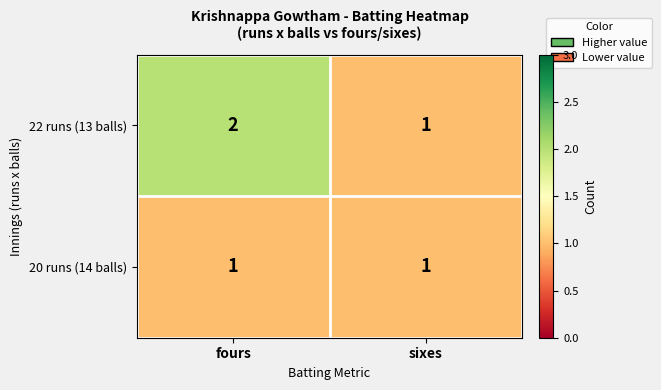

At which category does the chart reach its peak across all series?

fours